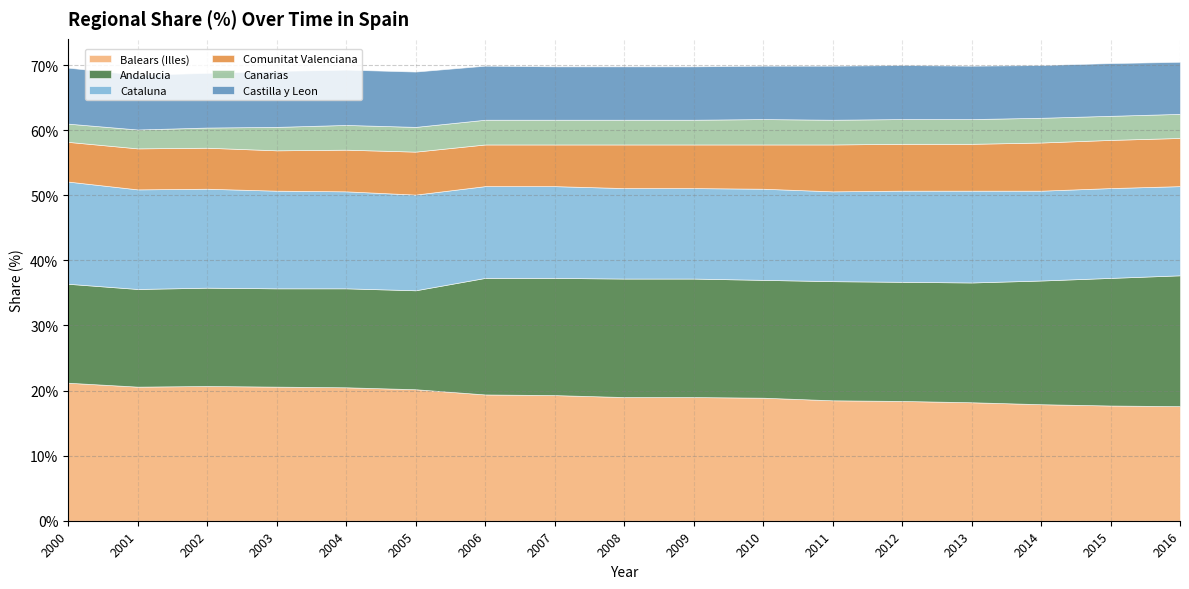

True or false: Cataluna and Balears (Illes) cross at least once.

False